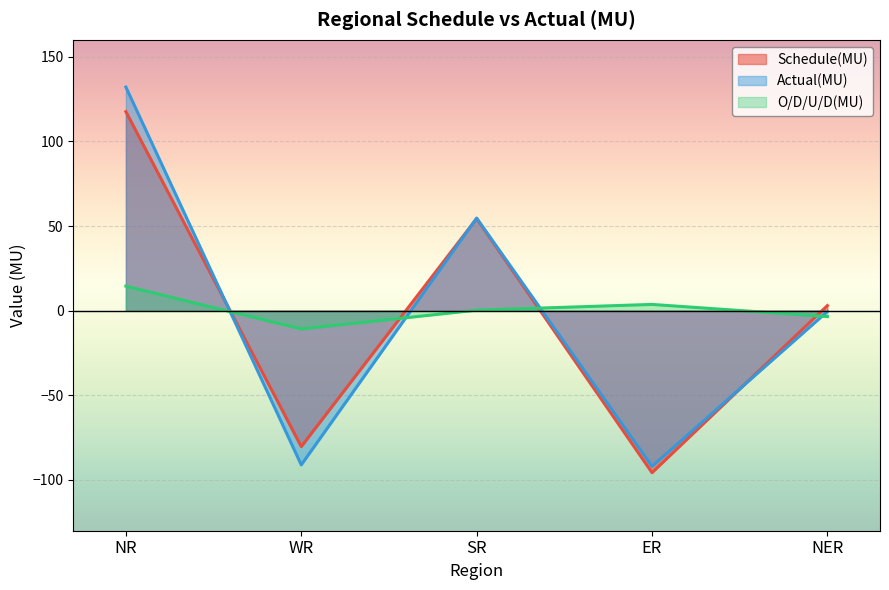

What is the highest value of the Schedule(MU) series?

117.6